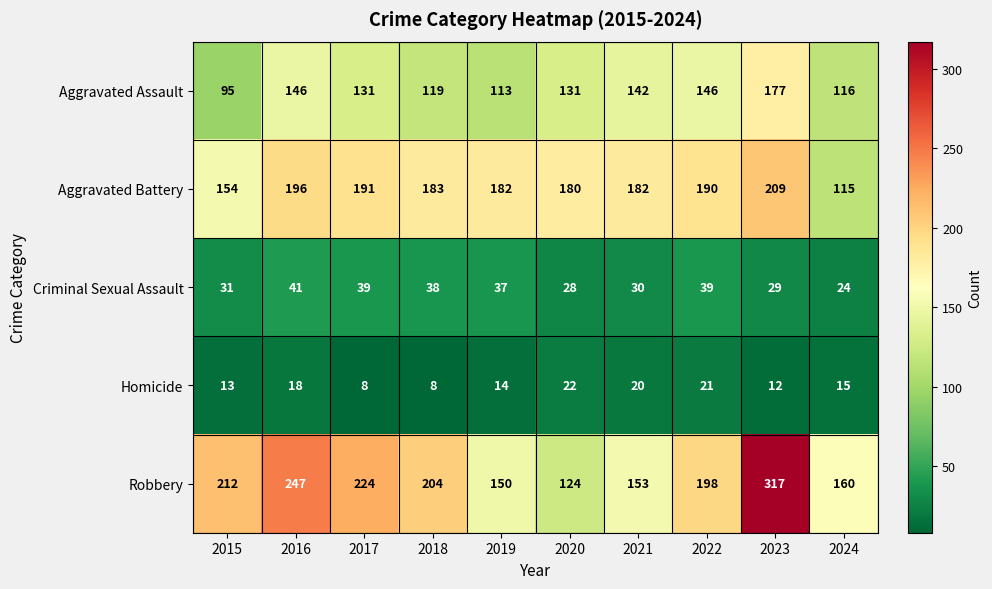

Where does the Homicide series first go above 15?

2016